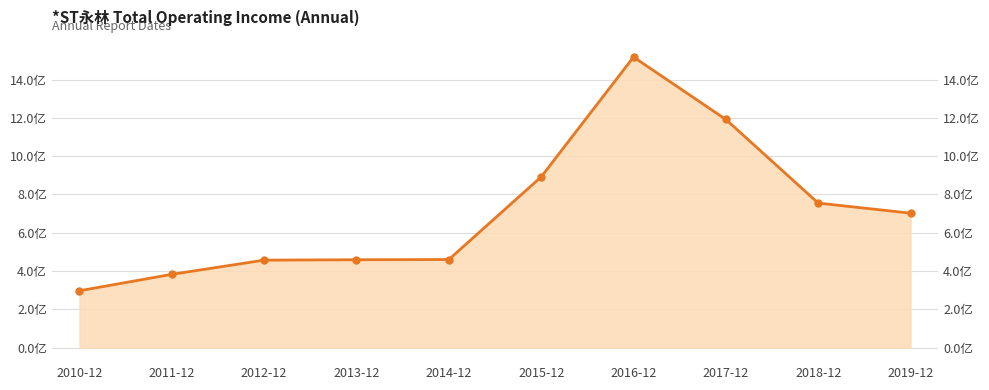

Which category has the lowest value across all series?

2010-12